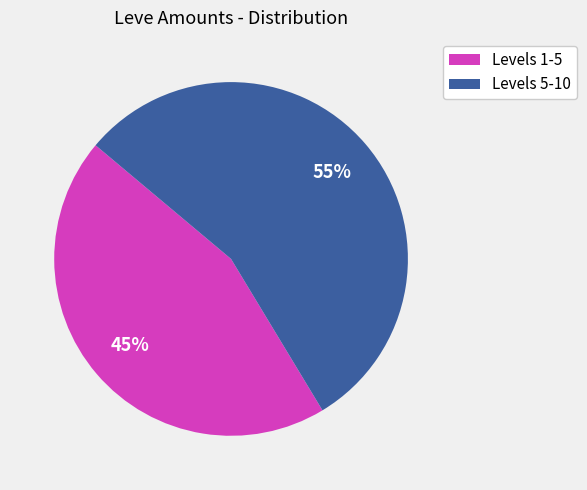

To the nearest percent, what is the average slice percentage?

50%